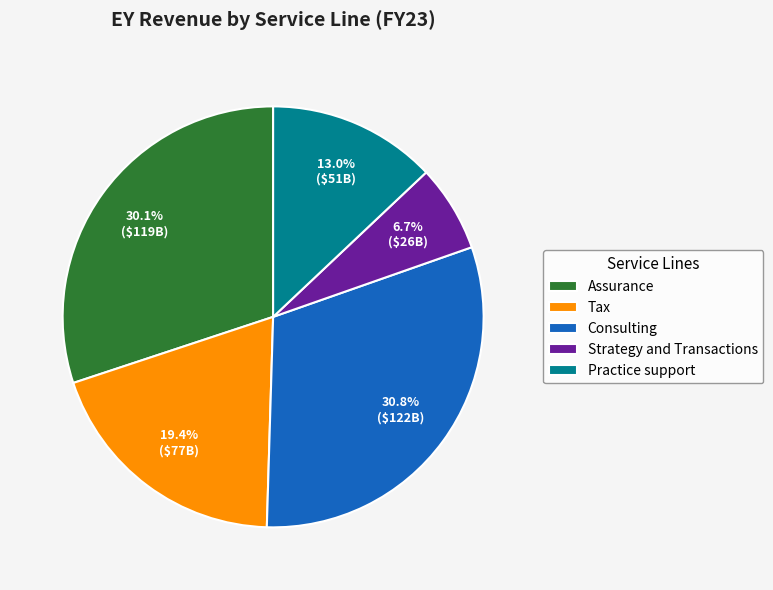

How many slices are in this pie chart?

5